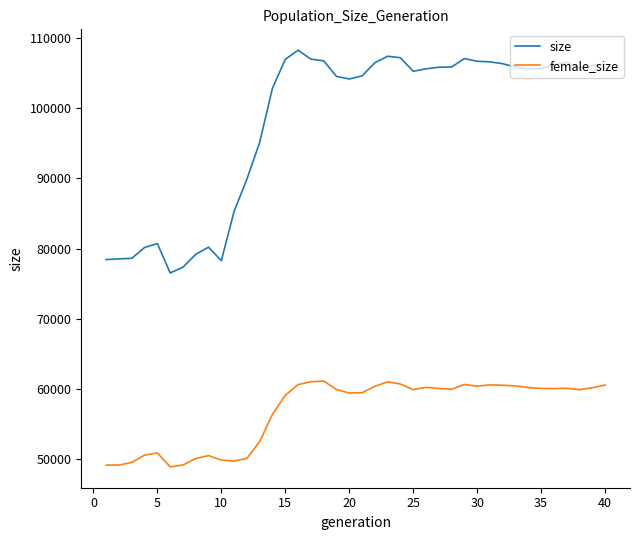

At how many categories does at least one series exceed 88310?

29